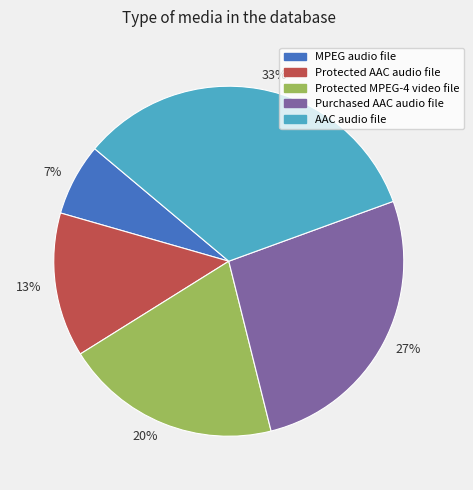

How many slices are in this pie chart?

5